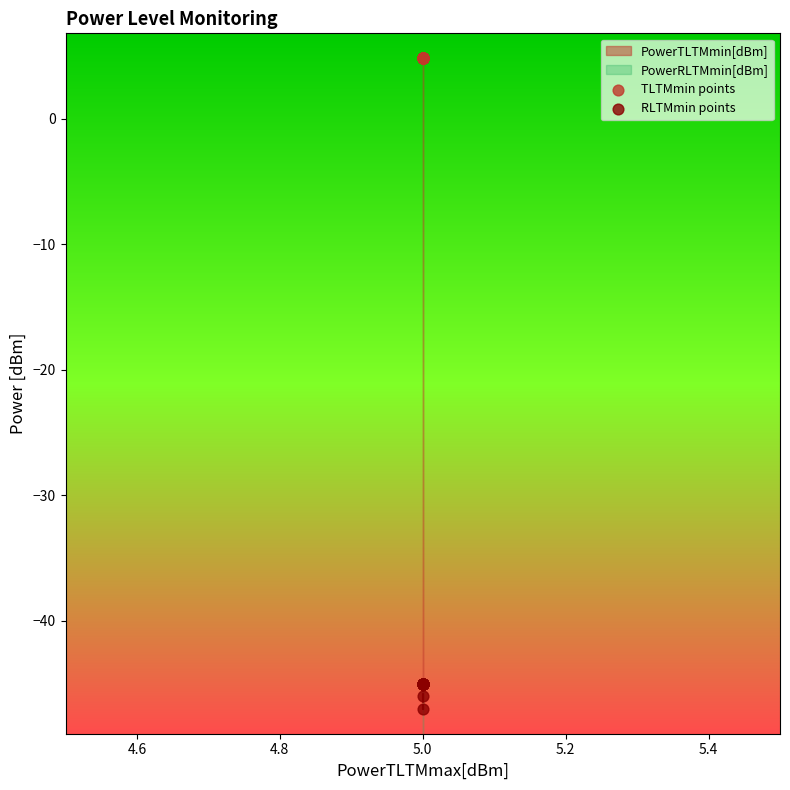

Which series reaches the minimum Y coordinate?

RLTMmin points